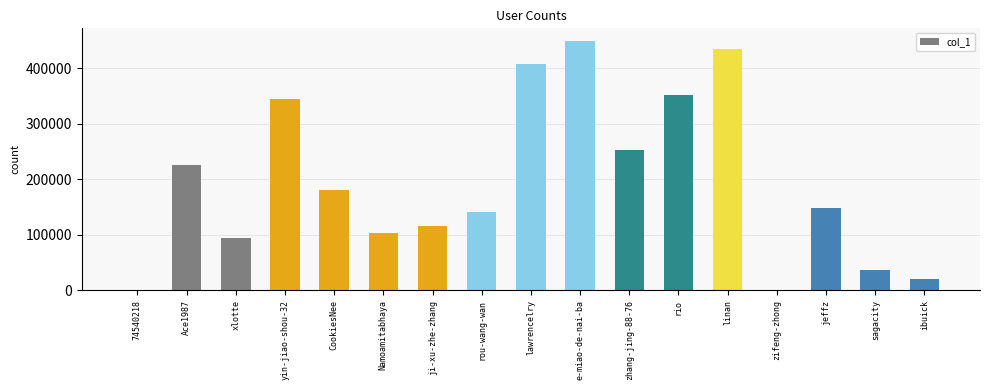

Between zifeng-zhong and Namoamitabhaya, which is larger?

Namoamitabhaya